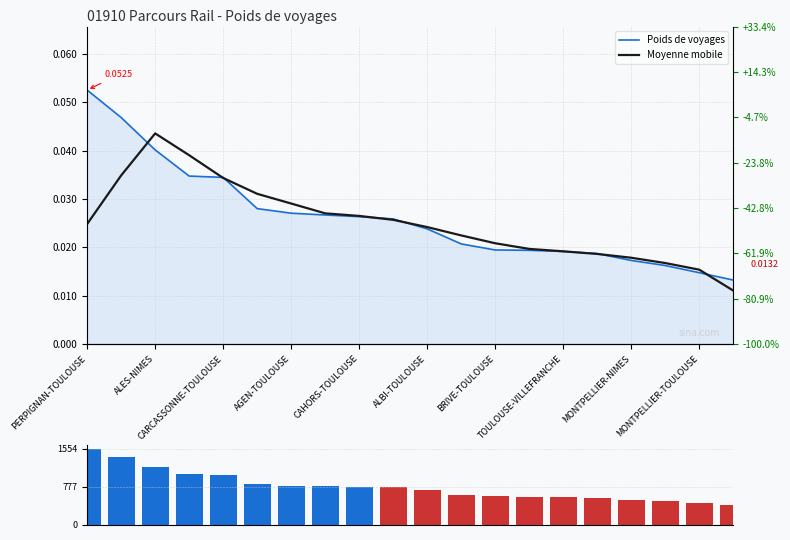

List the labels in order of Poids de voyages line value, smallest first.

19, 18, 17, 16, 15, 14, 13, 12, 11, 10, MONTPELLIER-TOULOUSE, MONTPELLIER-NIMES, TOULOUSE-VILLEFRANCHE, BRIVE-TOULOUSE, ALBI-TOULOUSE, CAHORS-TOULOUSE, AGEN-TOULOUSE, CARCASSONNE-TOULOUSE, ALES-NIMES, PERPIGNAN-TOULOUSE